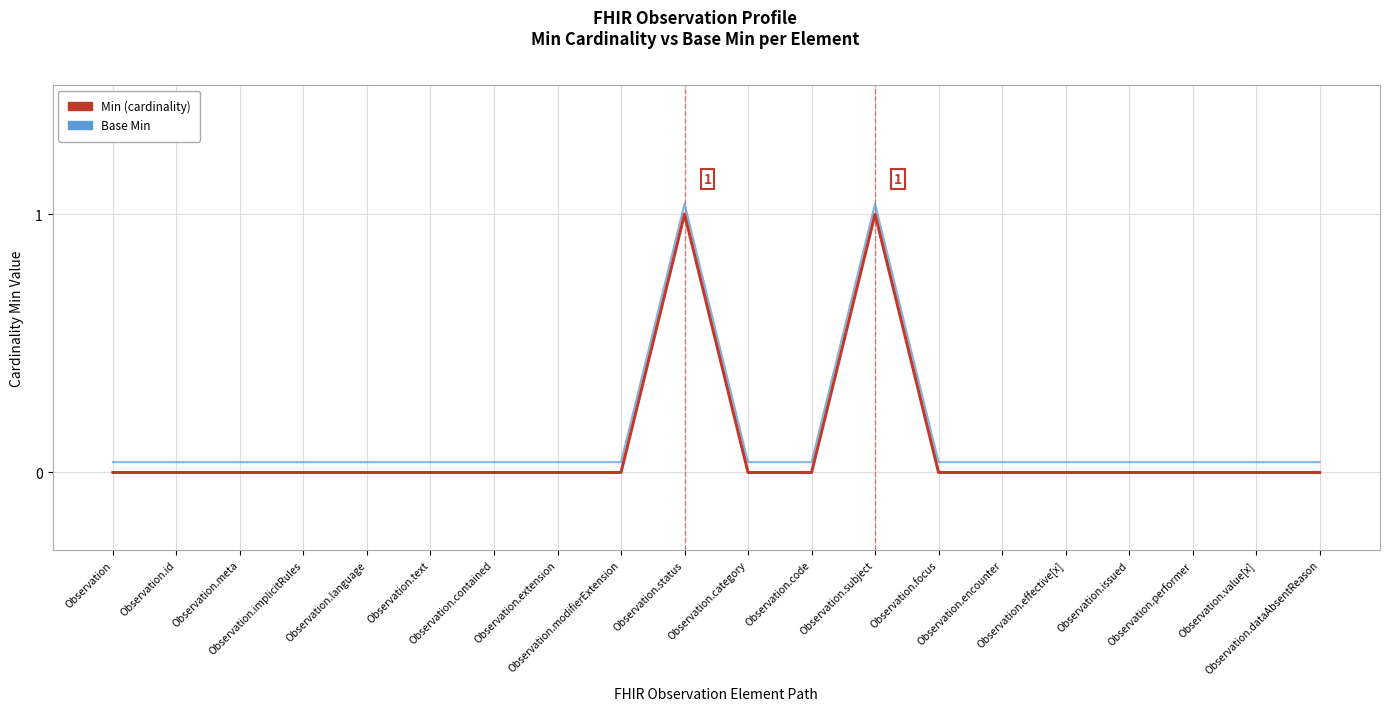

List the series in order of their overall mean, highest first.

Base Min, Min (cardinality)